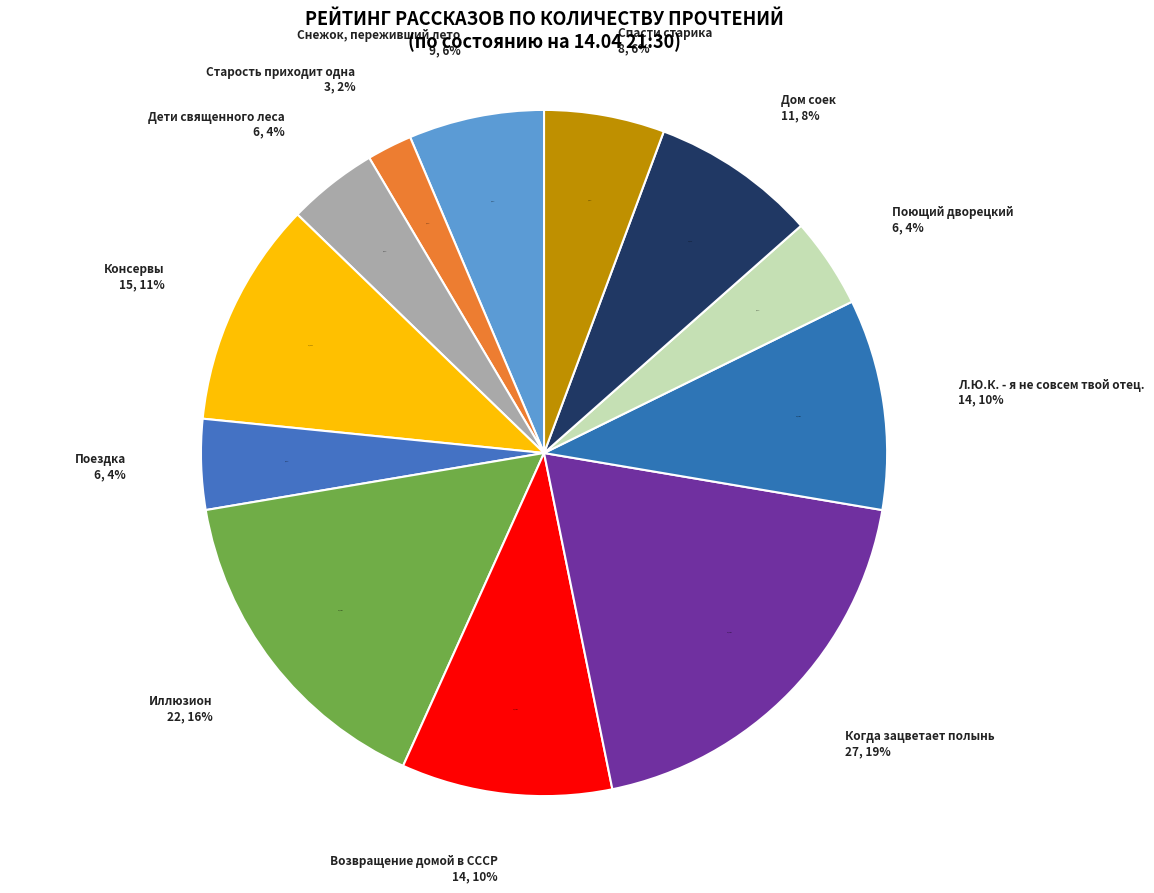

Which category has the biggest portion of the pie?

Когда зацветает полынь